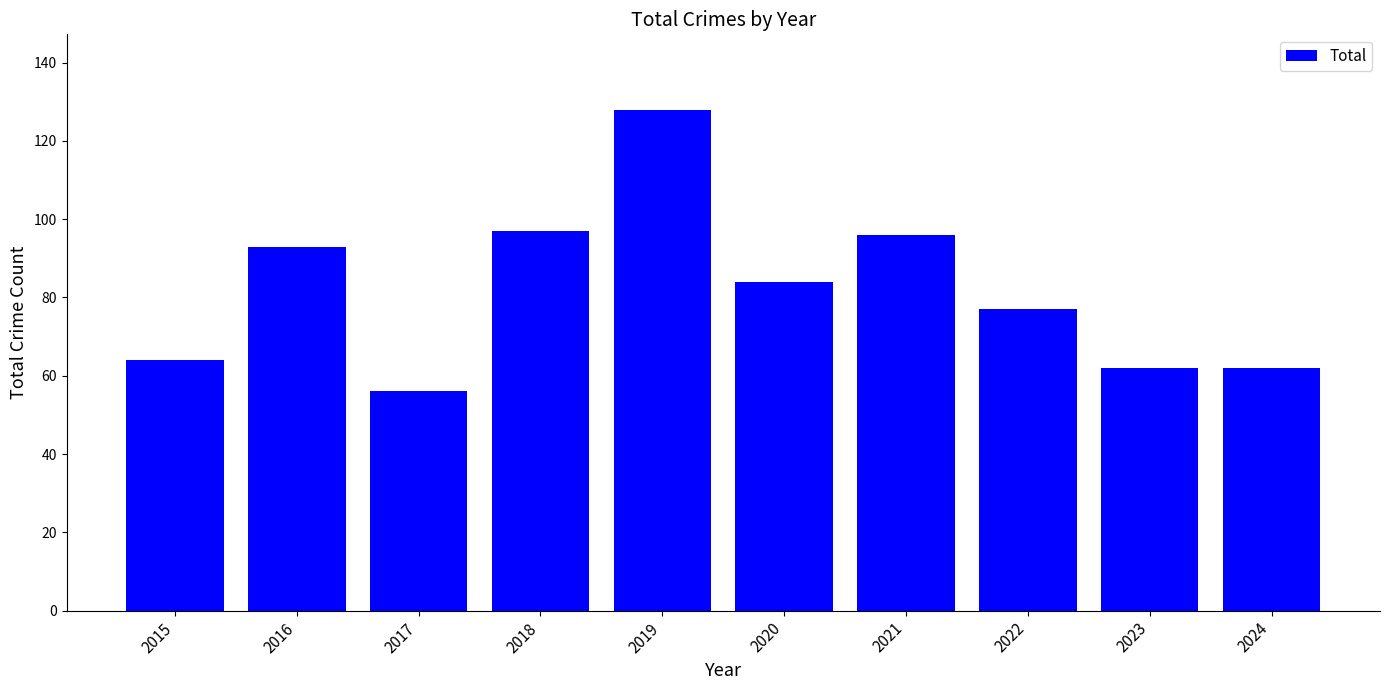

Are the bars horizontal?

No